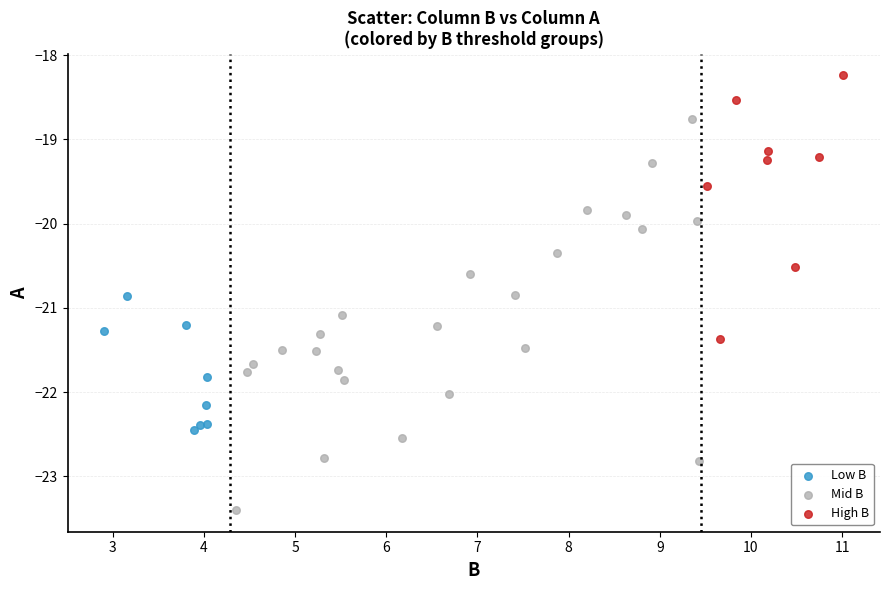

Which series reaches the maximum Y coordinate?

High B